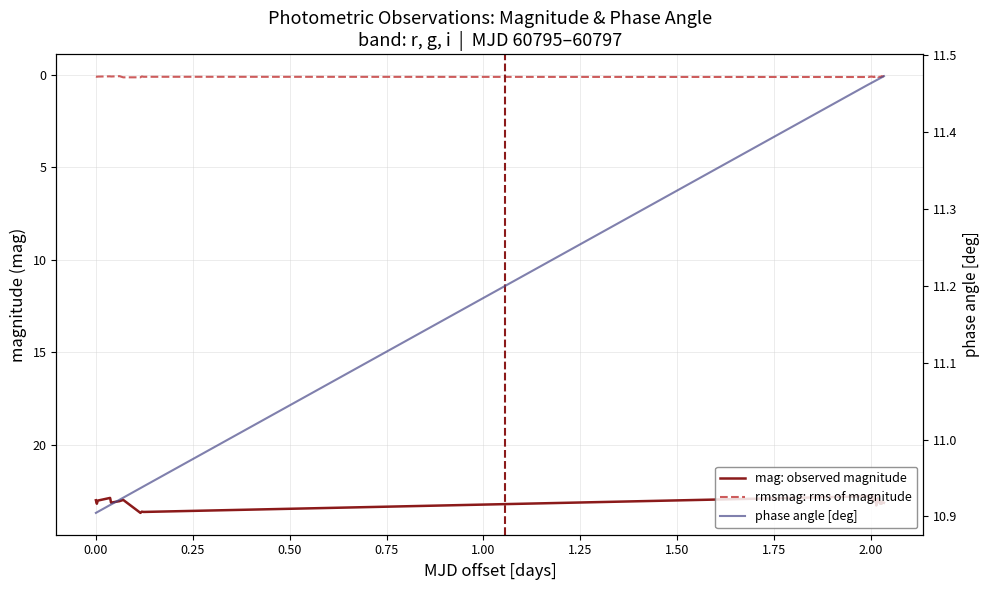

True or false: mag and phase angle intersect in this chart.

False